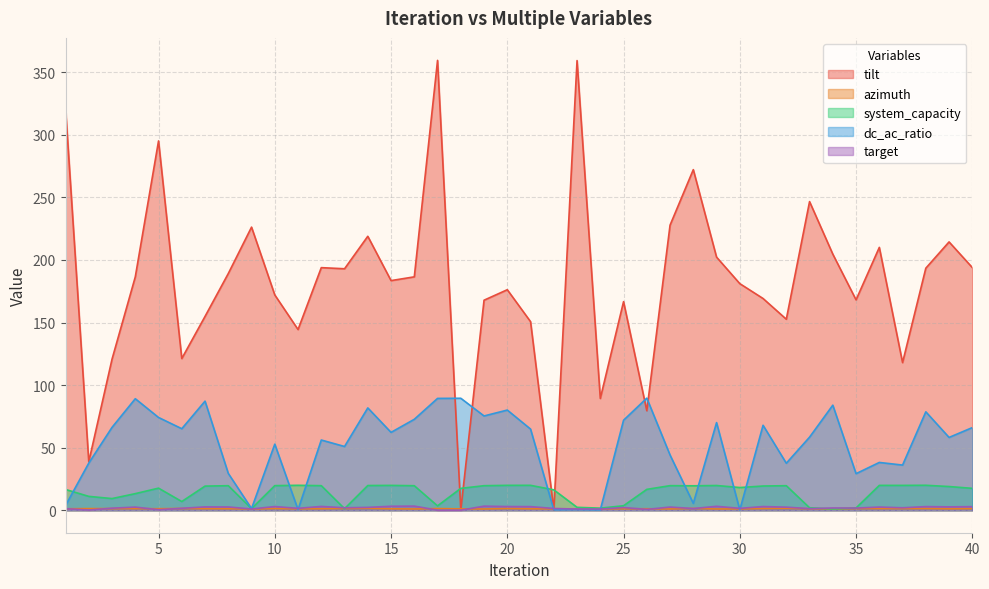

What is the value of the azimuth point at the 34th from the left?

1.0